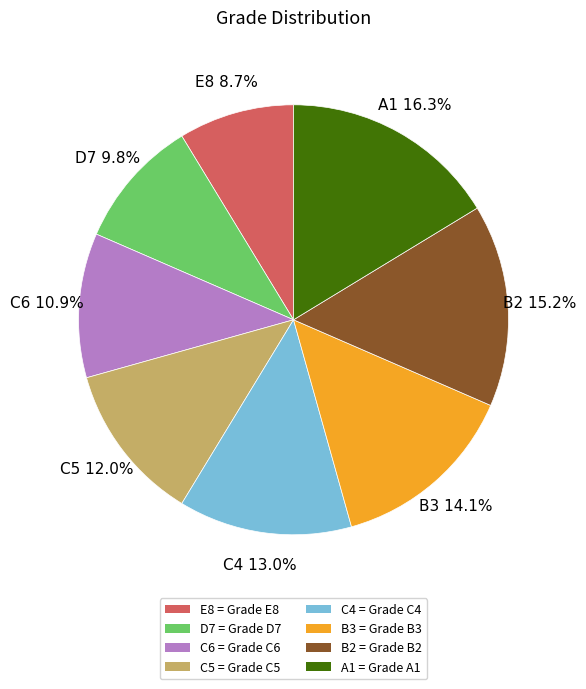

To the nearest percent, what portion does B3 represent?

14%